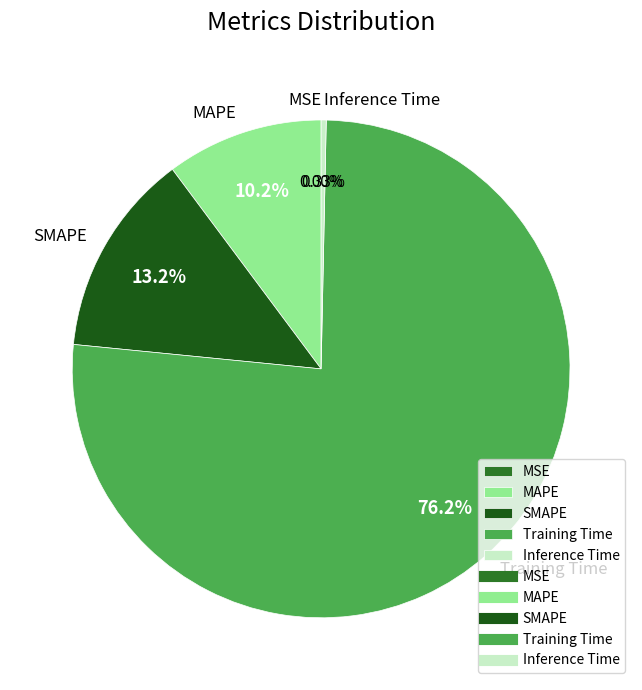

To the nearest percent, what is the combined percentage of MAPE and Training Time?

86%